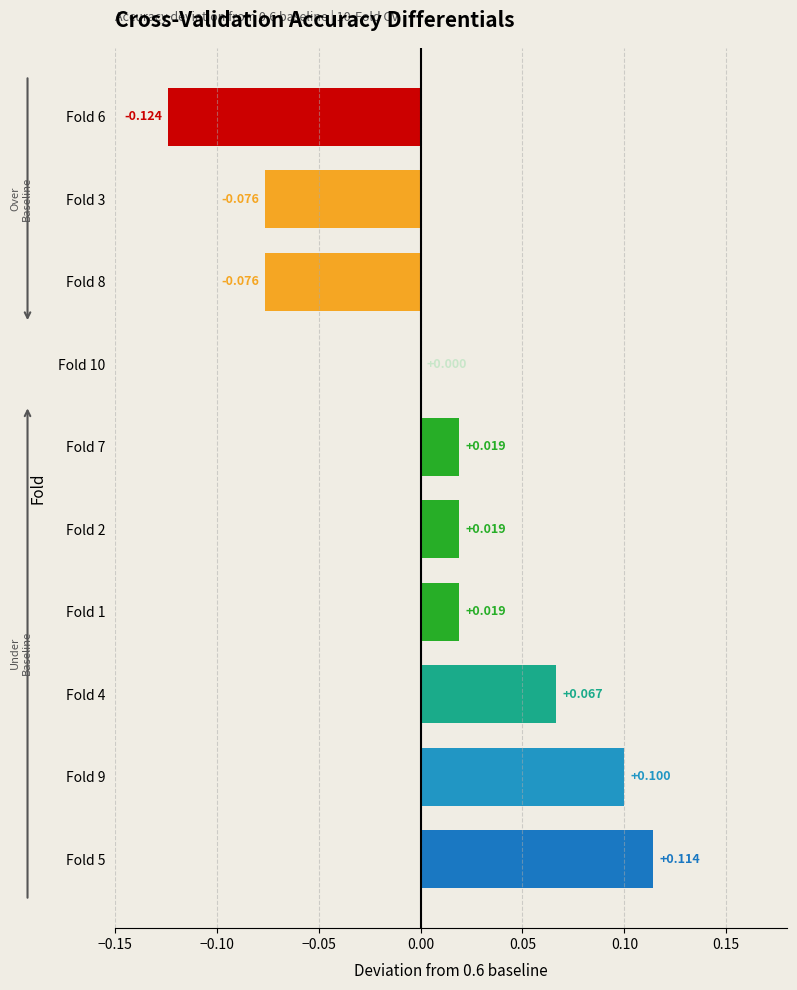

What is the difference between the second highest and second lowest values?

0.2